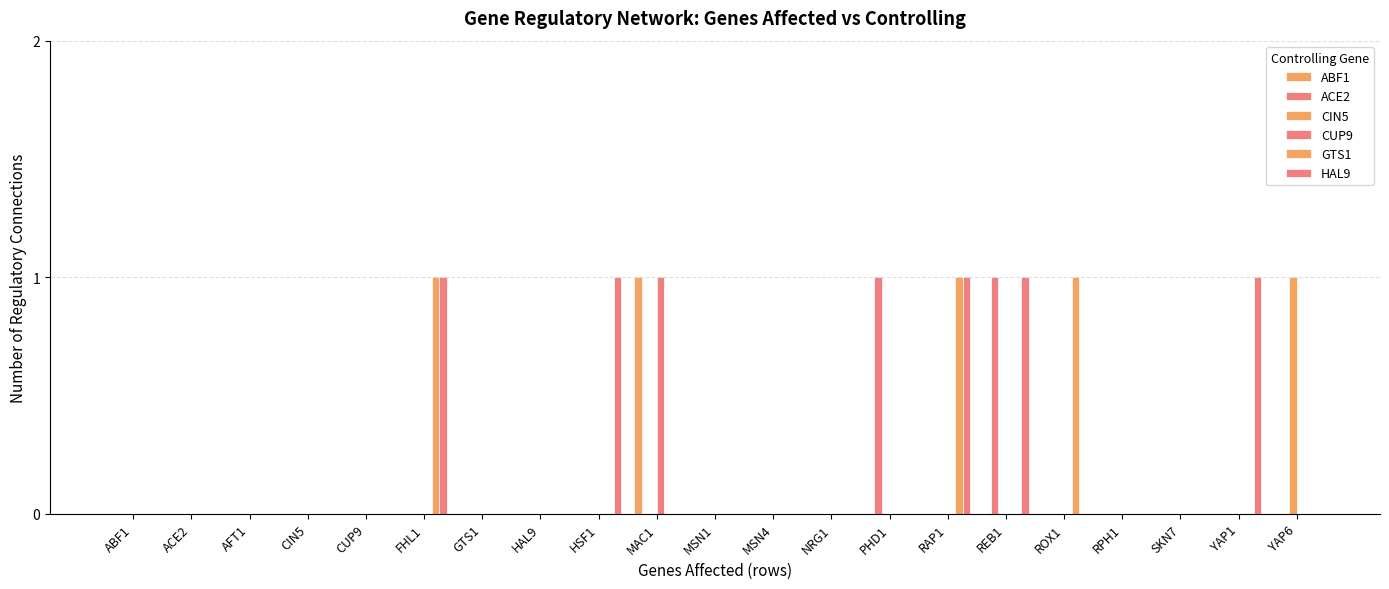

Reading left to right, extract all data points from this chart.

ABF1: 0	0	0	0	0	0	0	0	0	1	0	0	0	0	0	0	0	0	0	0	0
ACE2: 0	0	0	0	0	0	0	0	0	0	0	0	0	1	0	1	0	0	0	0	0
CIN5: 0	0	0	0	0	0	0	0	0	0	0	0	0	0	0	0	0	0	0	0	1
CUP9: 0	0	0	0	0	0	0	0	0	1	0	0	0	0	0	0	0	0	0	0	0
GTS1: 0	0	0	0	0	1	0	0	0	0	0	0	0	0	1	0	1	0	0	0	0
HAL9: 0	0	0	0	0	1	0	0	1	0	0	0	0	0	1	1	0	0	0	1	0